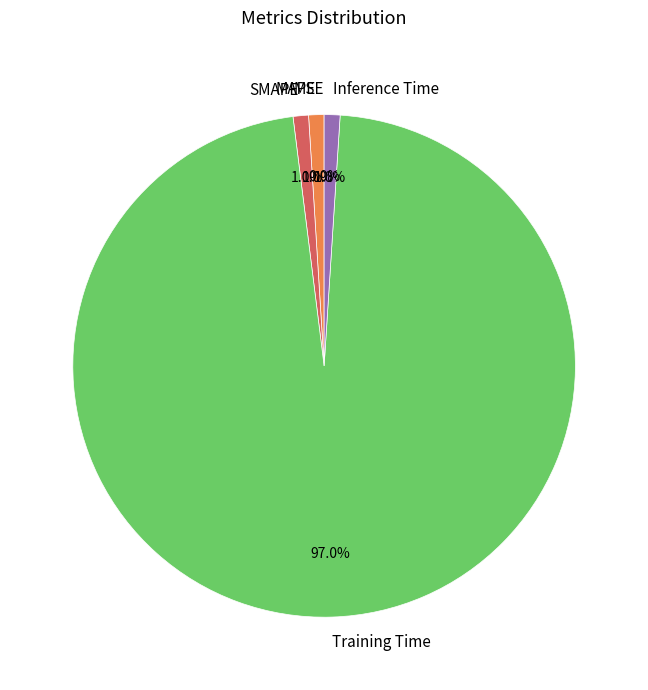

What is the largest slice in the pie chart?

Training Time